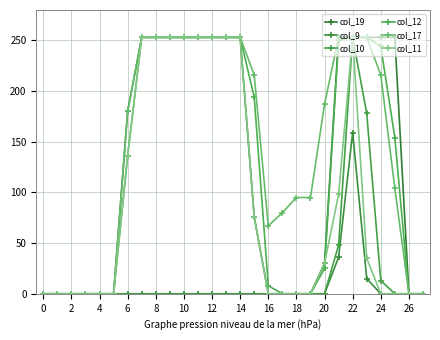

What is the difference between the maximum and second lowest values in the col_12 series?

253